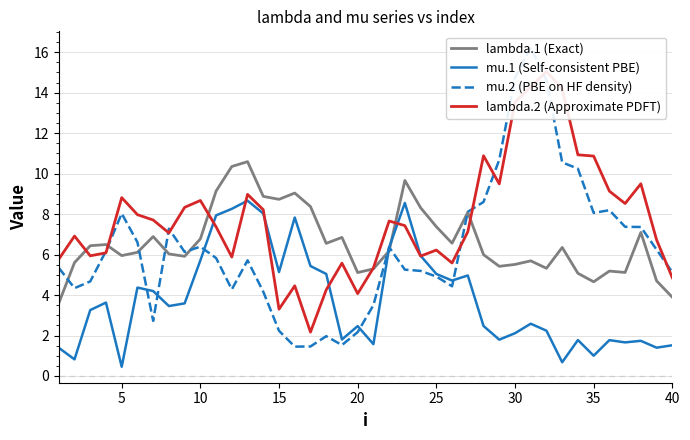

What is the difference between the second highest and second lowest values in the mu.2 (PBE on HF density) series?

13.3